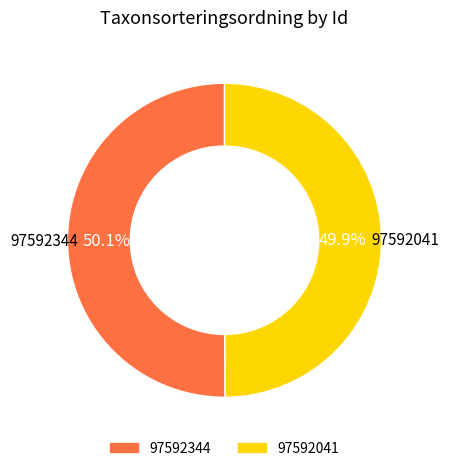

Approximately how many times larger is the value at 97592344 compared to 97592041?

1.0